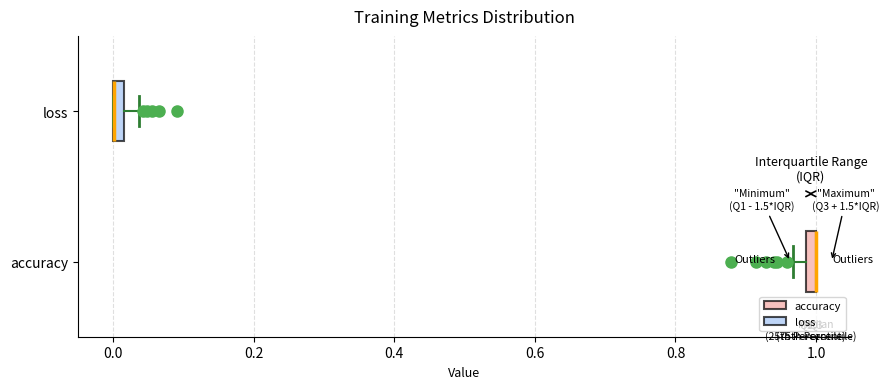

Where does the right whisker of the box for loss end on the x-axis? The values are not printed on the chart, so give them approximately, as read against the axis.

0.04